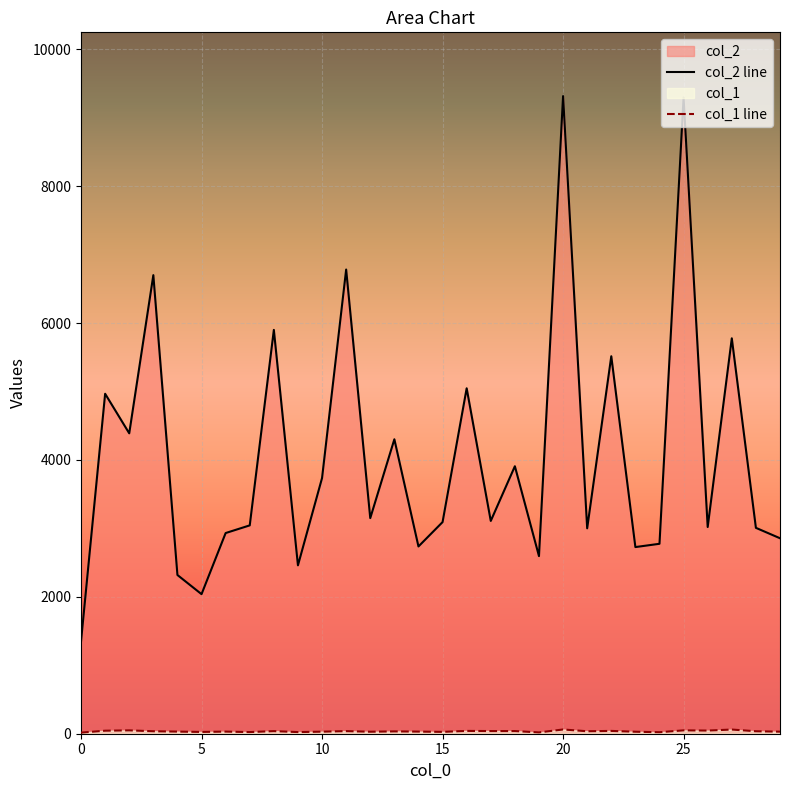

What is the maximum value shown in the chart?

9316